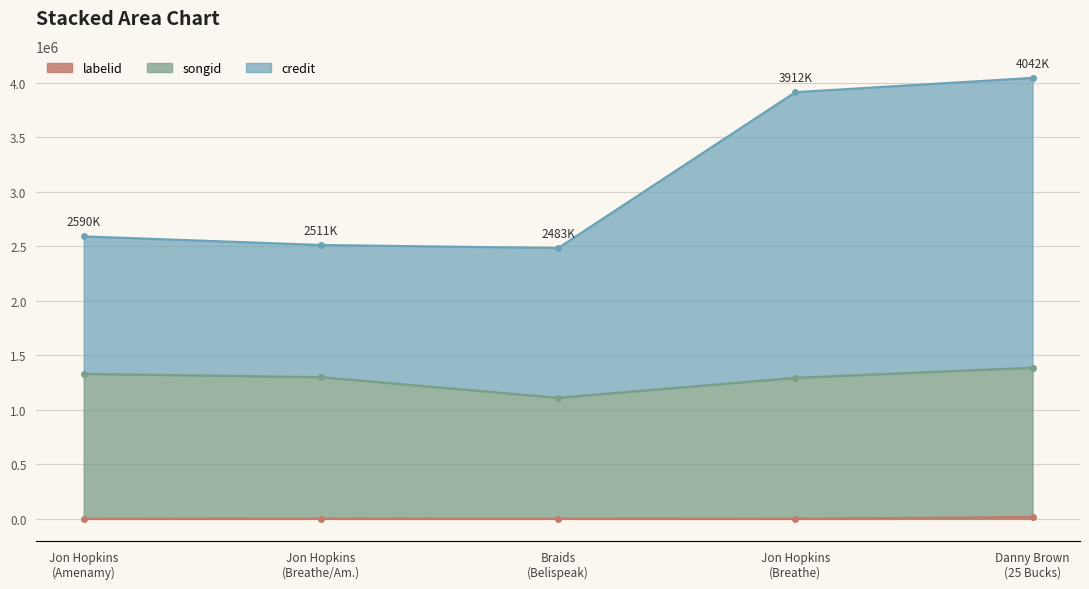

What value does the labelid series have at Jon Hopkins (Breathe/Am.)?

3267